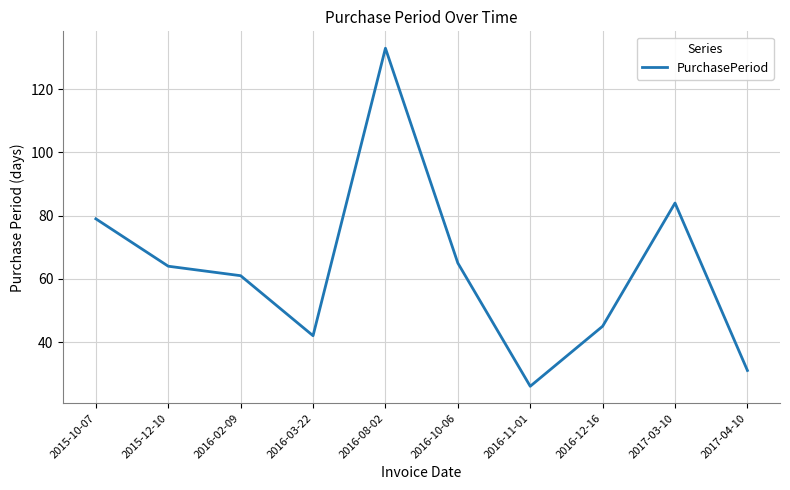

Reading left to right, transcribe all the data shown in this chart.

2015-10-07=79	2015-12-10=64	2016-02-09=61	2016-03-22=42	2016-08-02=133	2016-10-06=65	2016-11-01=26	2016-12-16=45	2017-03-10=84	2017-04-10=31